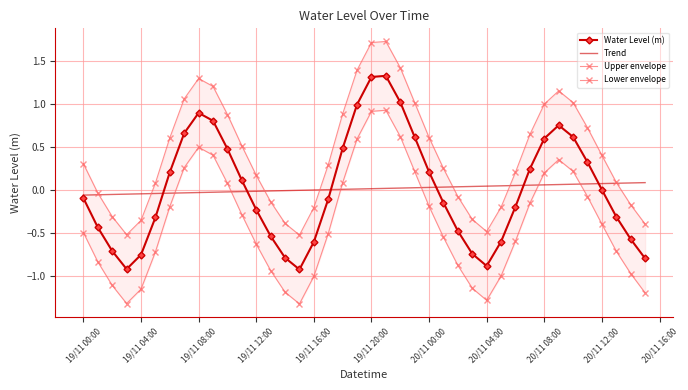

True or false: Trend and Water Level (m) intersect in this chart.

True